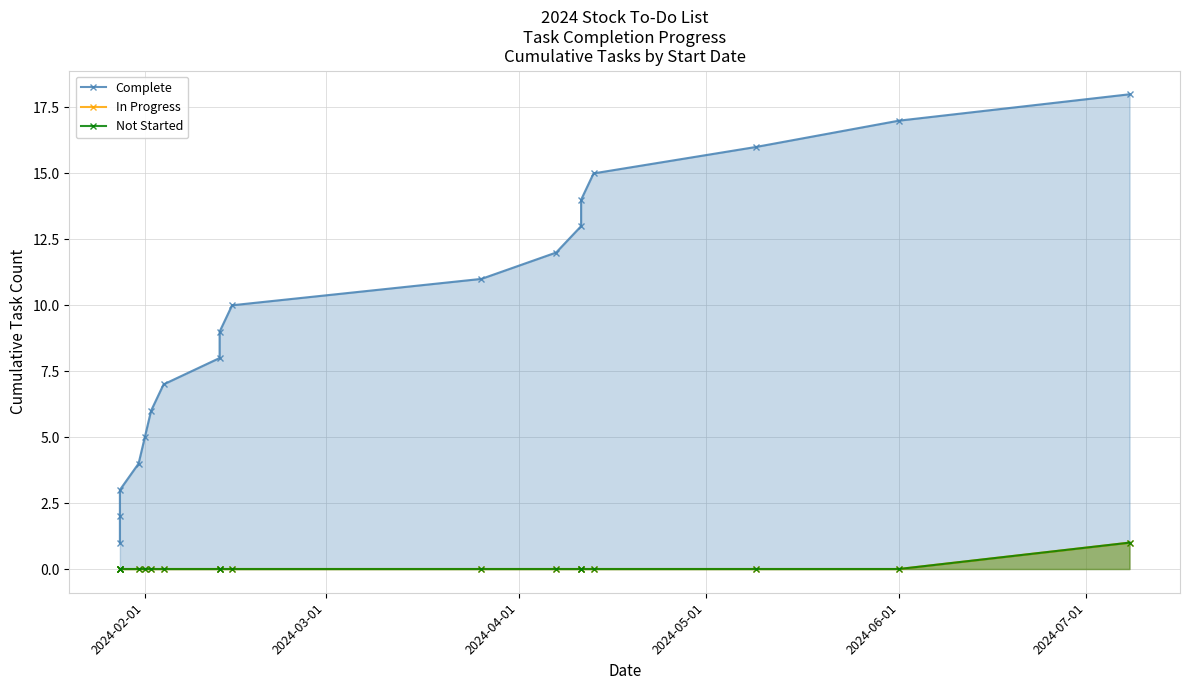

Is it true that Not Started equals 1 at 10?

False